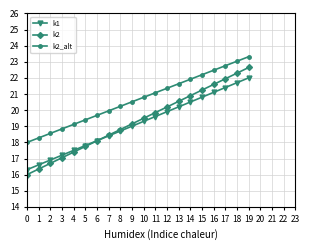

What is the sum of the k2 values at 3 and 1?

33.4